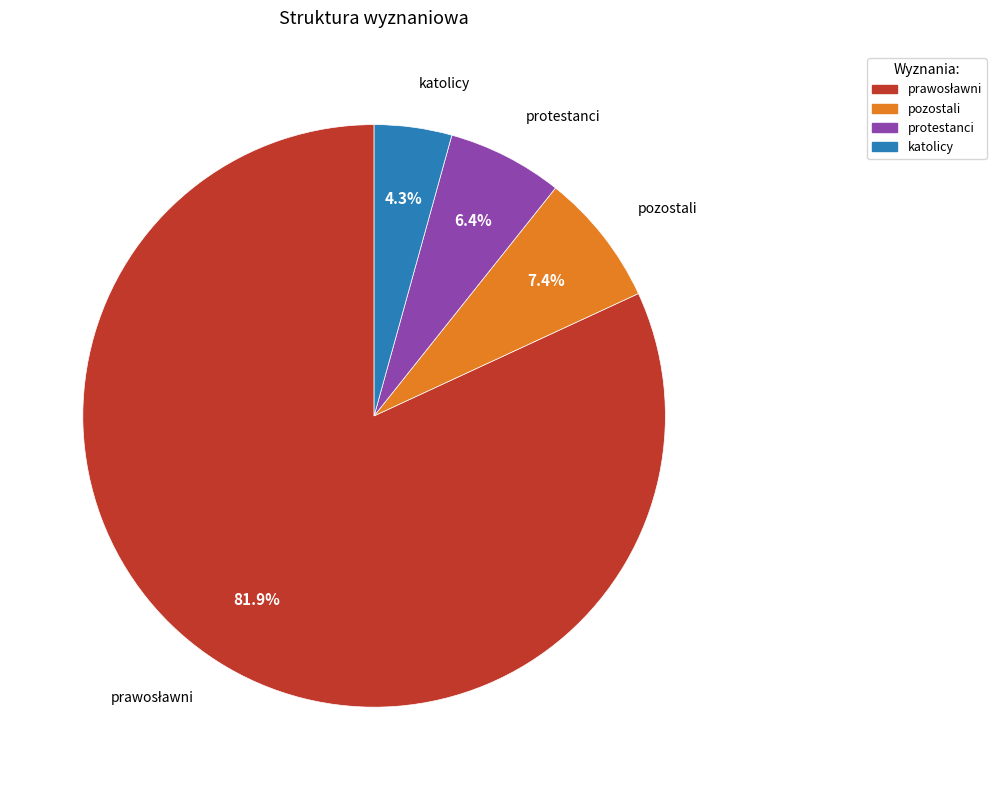

Which slice is the smallest?

katolicy